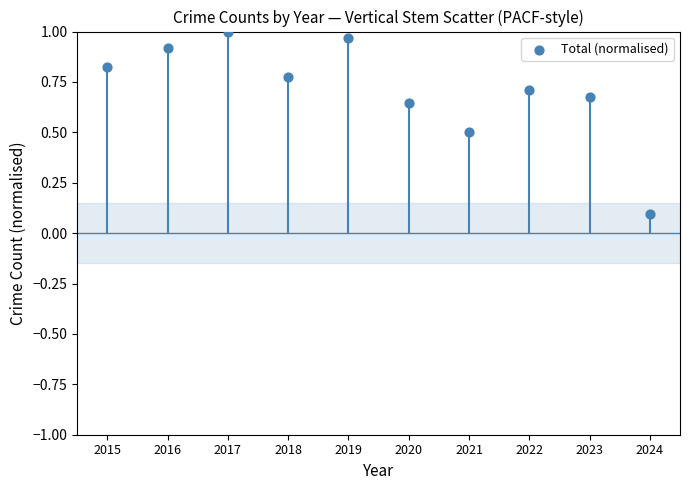

What is the range of Y values (max minus min)?

0.9